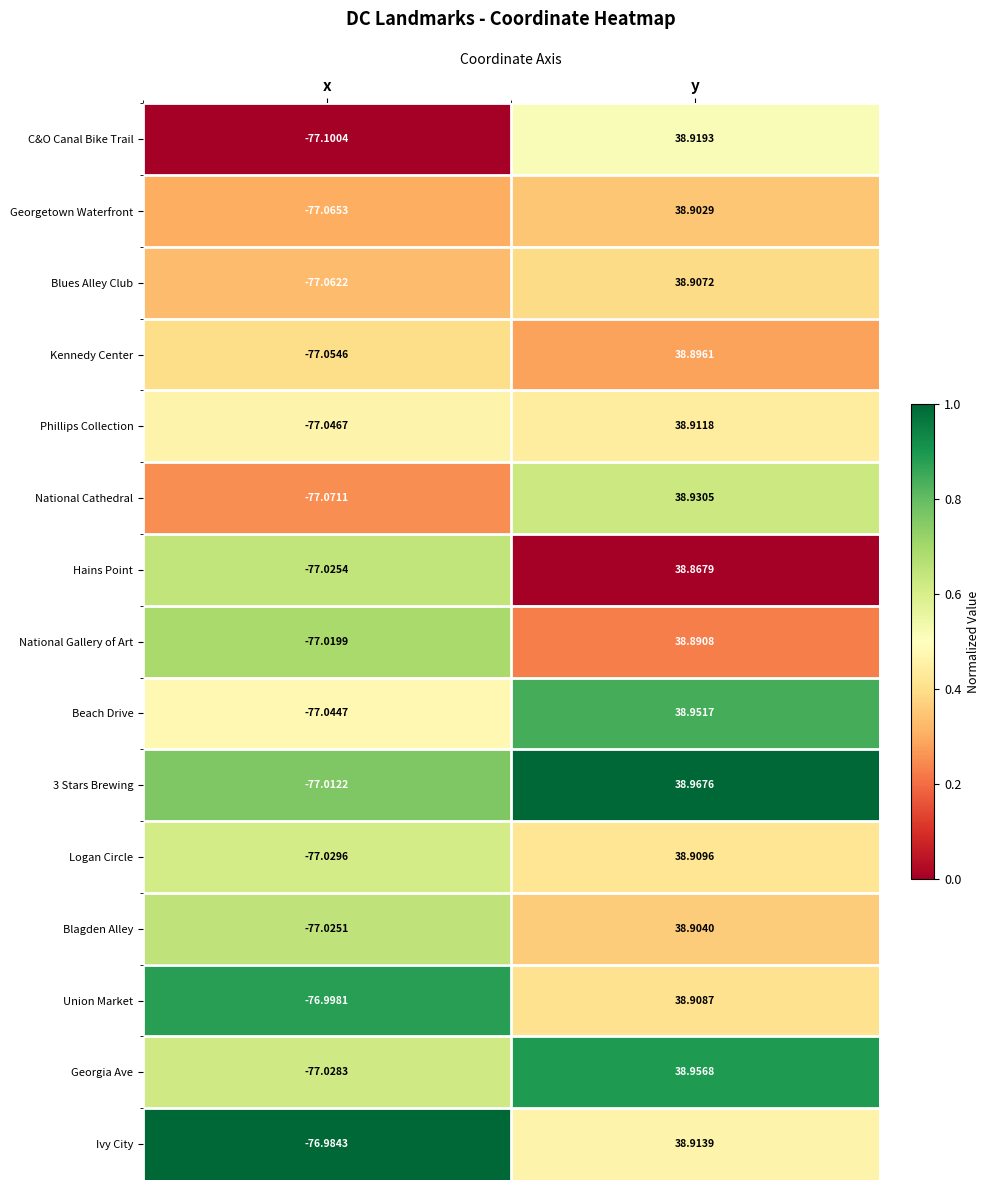

At which label is Beach Drive closest to -19?

y